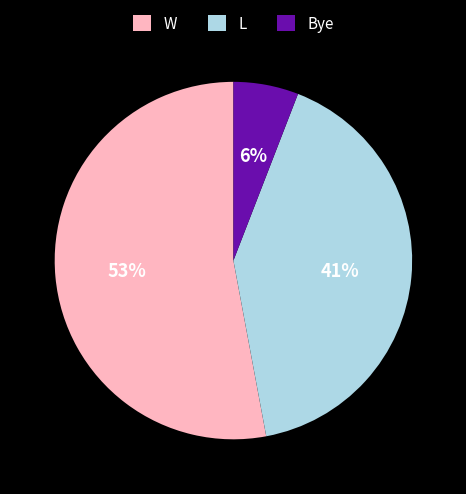

Is it true that W is 53% of the pie?

True